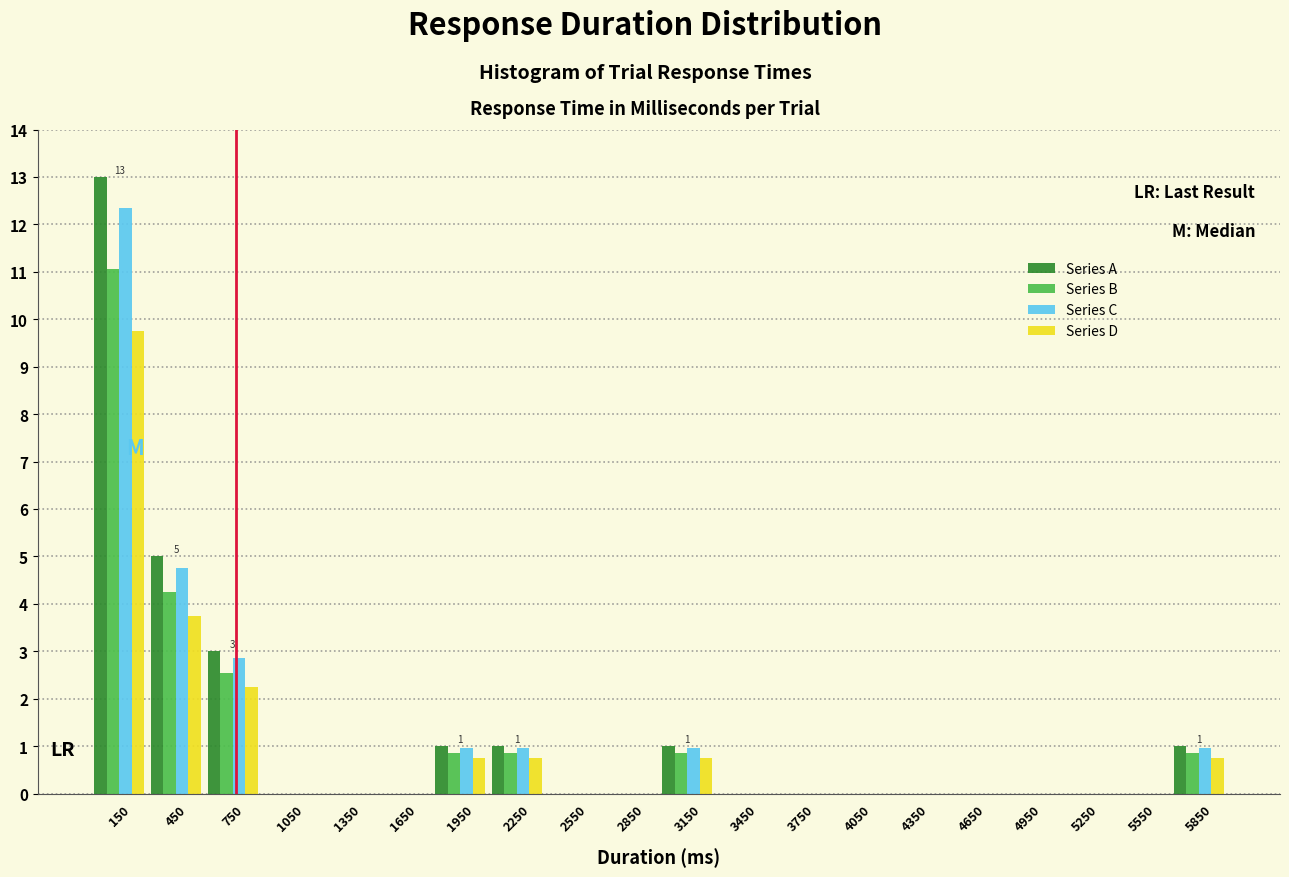

In the Series A series, which range on the x-axis has the tallest bar?

0 to 300